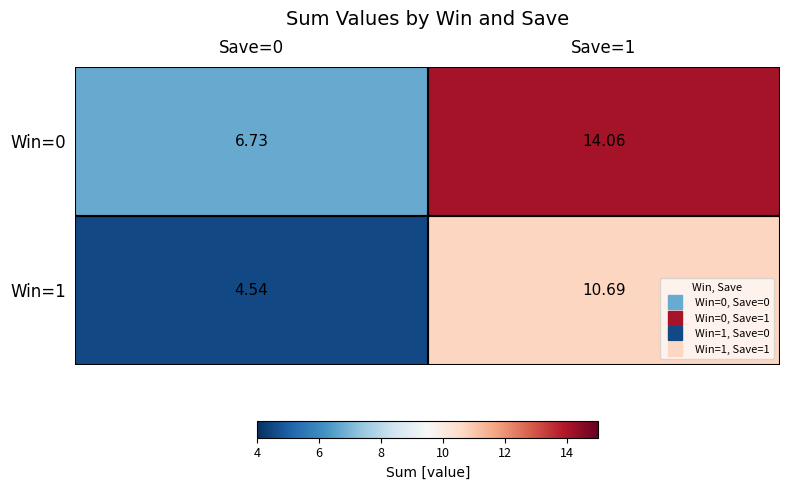

At which category is the sum across all series the highest?

Save=1